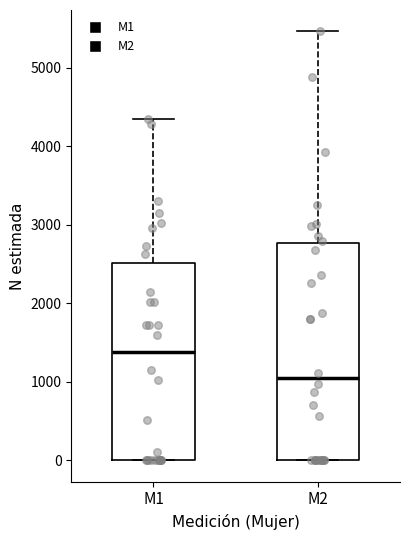

Reading left to right, transcribe this box plot: for each box, give where its median line is, the range the box spans, and where its two whiskers end, as read against the y-axis. The values are not printed on the chart, so give them approximately, as read against the axis.

M1: median 1400, box 0 to 2500, whiskers 0 to 4400
M2: median 1000, box 0 to 2800, whiskers 0 to 5500